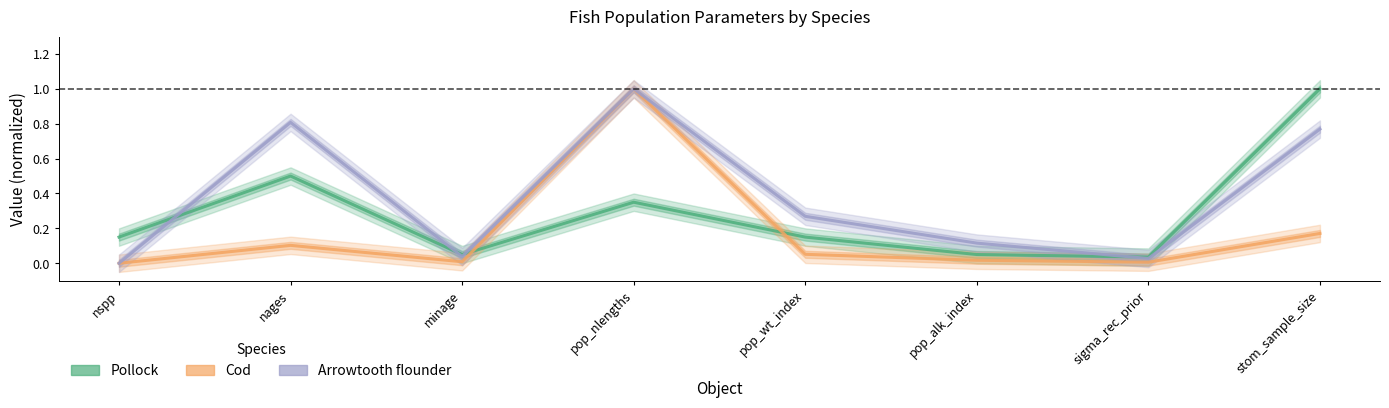

What is the highest value of the Arrowtooth flounder series?

1.0